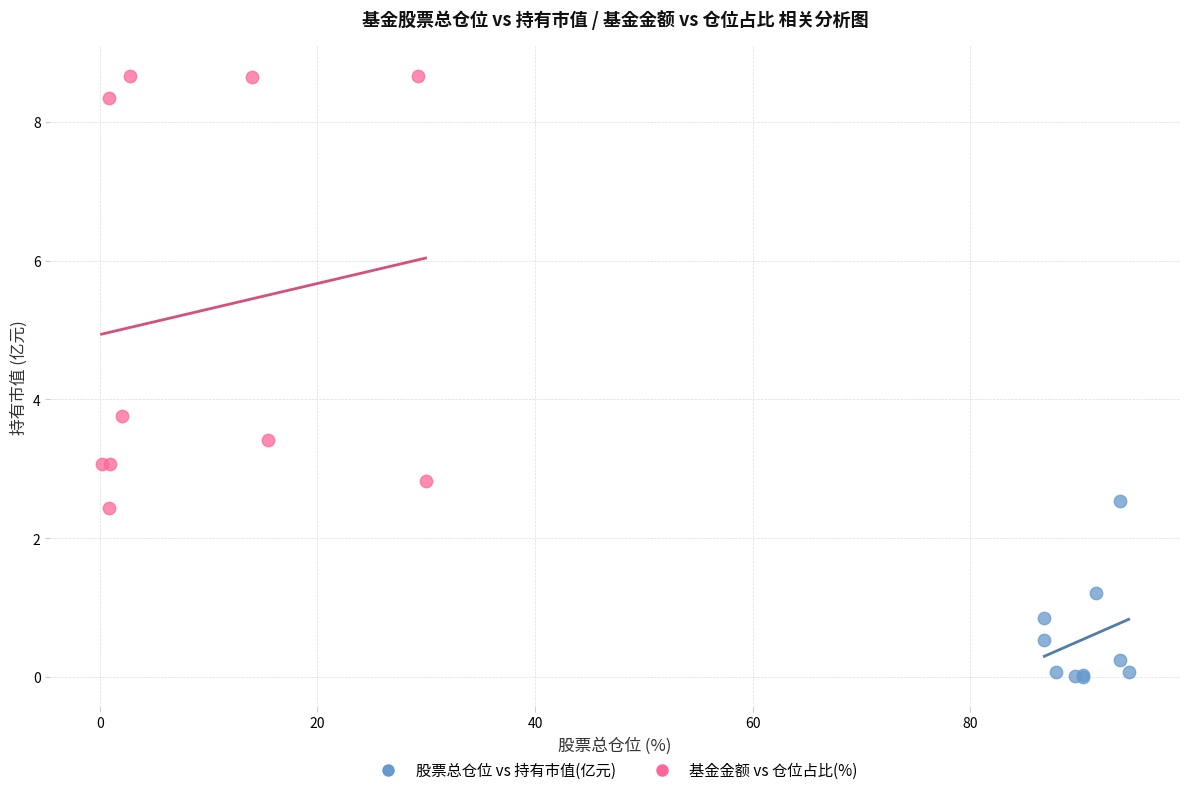

What are all the series names shown in the legend?

股票总仓位 vs 持有市值(亿元), 基金金额 vs 仓位占比(%)